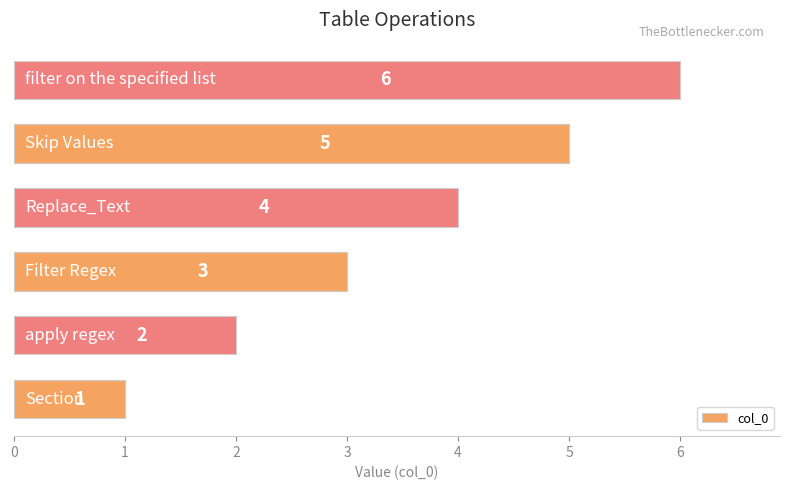

Count the values in the range 2 to 5.

4